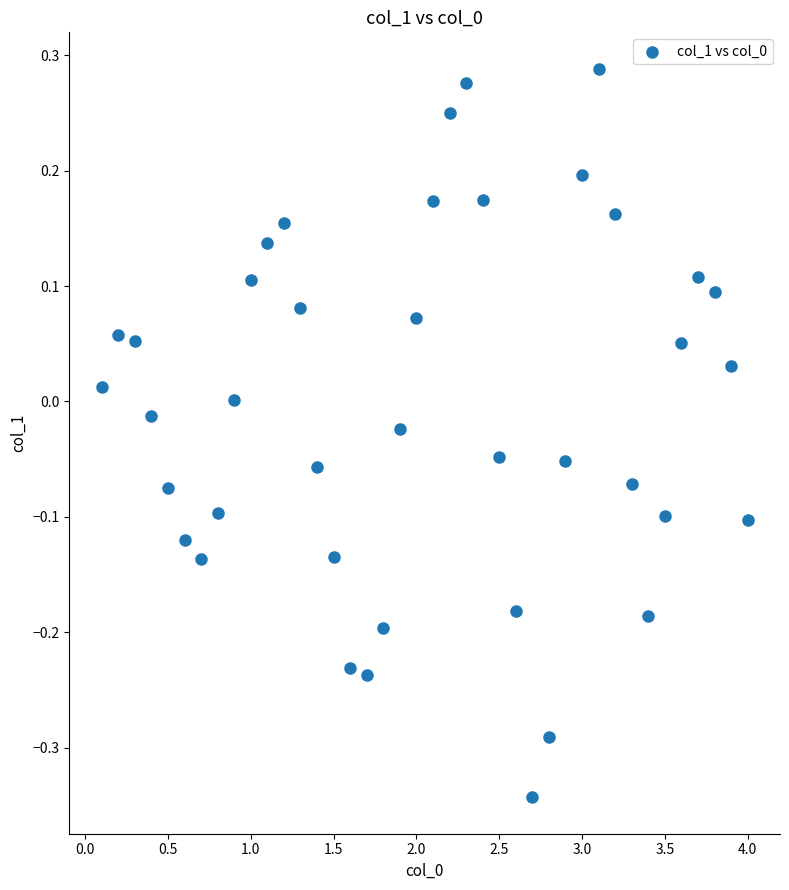

What is the range of X values (max minus min)?

3.9